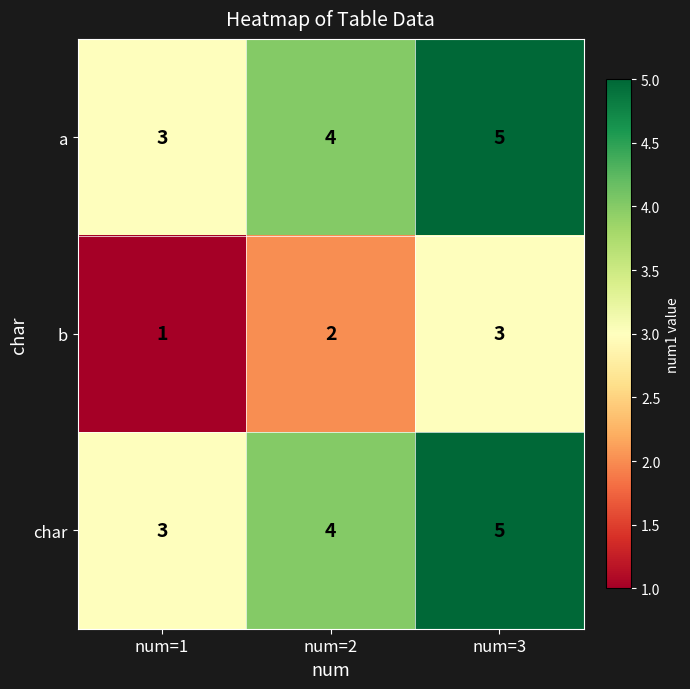

What is the maximum value shown in the chart?

5